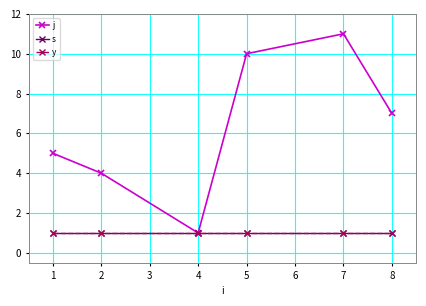

At which category is the sum across all series the highest?

7